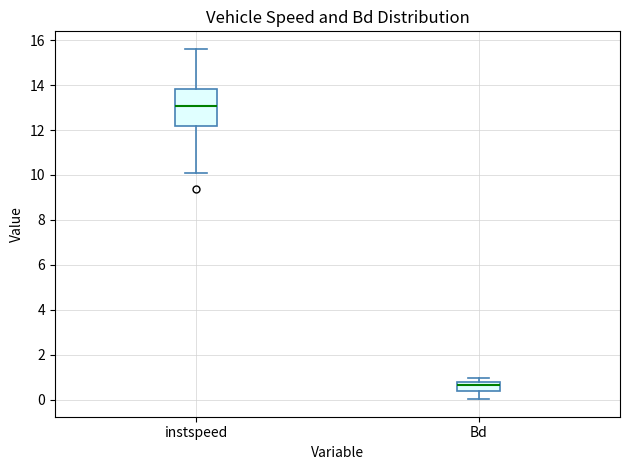

Reading left to right, read every box against the y-axis: the position of its median line, the range the box covers, and the ends of its whiskers. The values are not printed on the chart, so give them approximately, as read against the axis.

instspeed: median 13.0, box 12.2 to 13.8, whiskers 10.0 to 15.6
Bd: median 0.6, box 0.4 to 0.8, whiskers 0.0 to 1.0